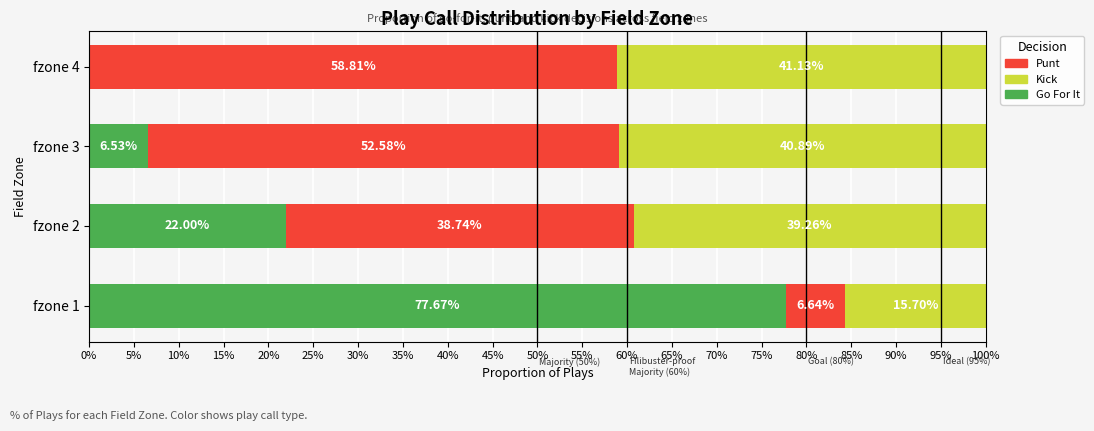

What are all the series names shown in the legend?

Punt, Kick, Go For It